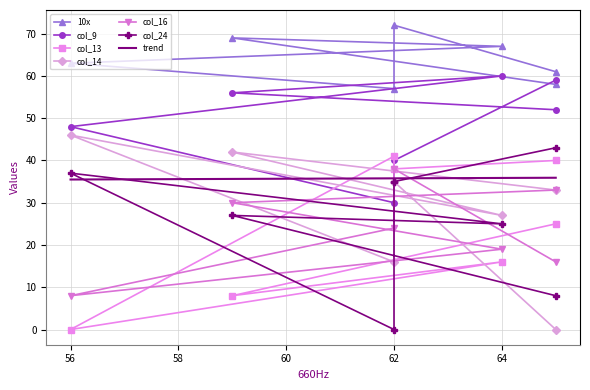

How many interior local valleys does the col_24 series have?

2